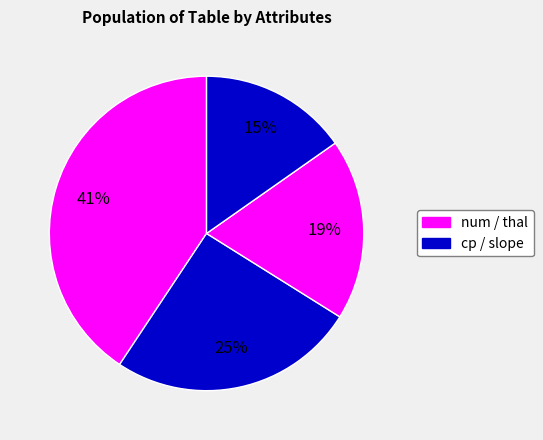

Does any single category account for the majority?

No